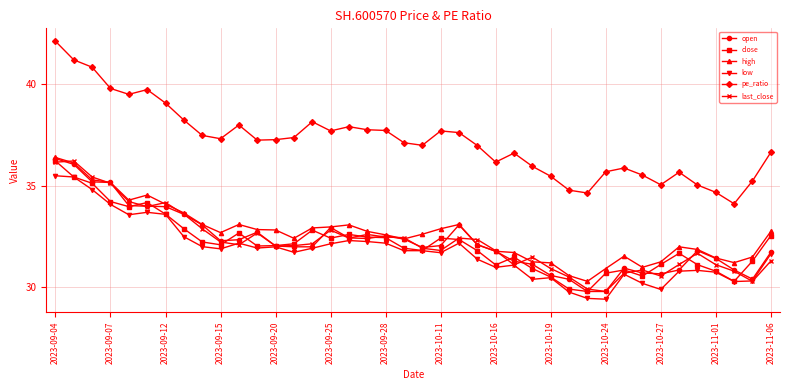

Which series has the largest range (max minus min)?

pe_ratio